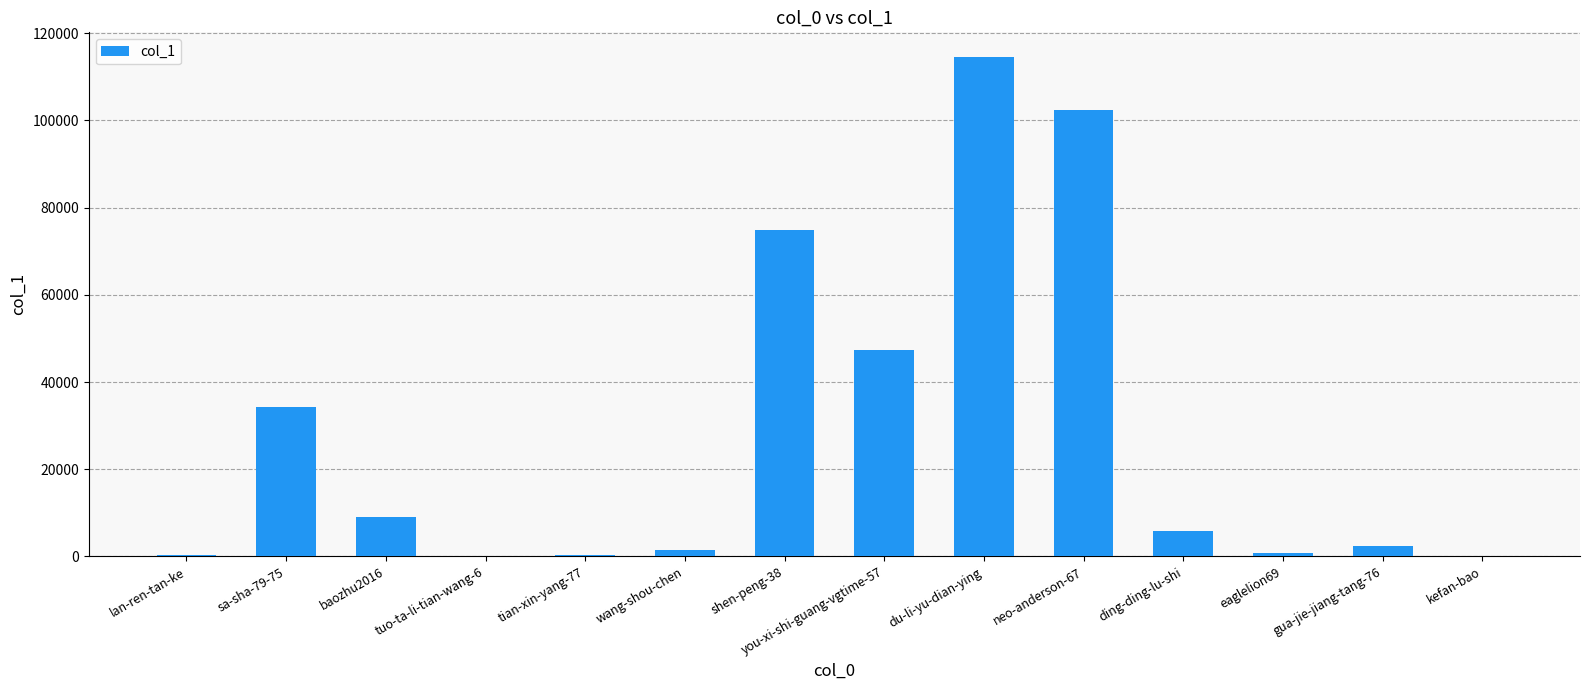

Which category has the highest value across all series?

du-li-yu-dian-ying